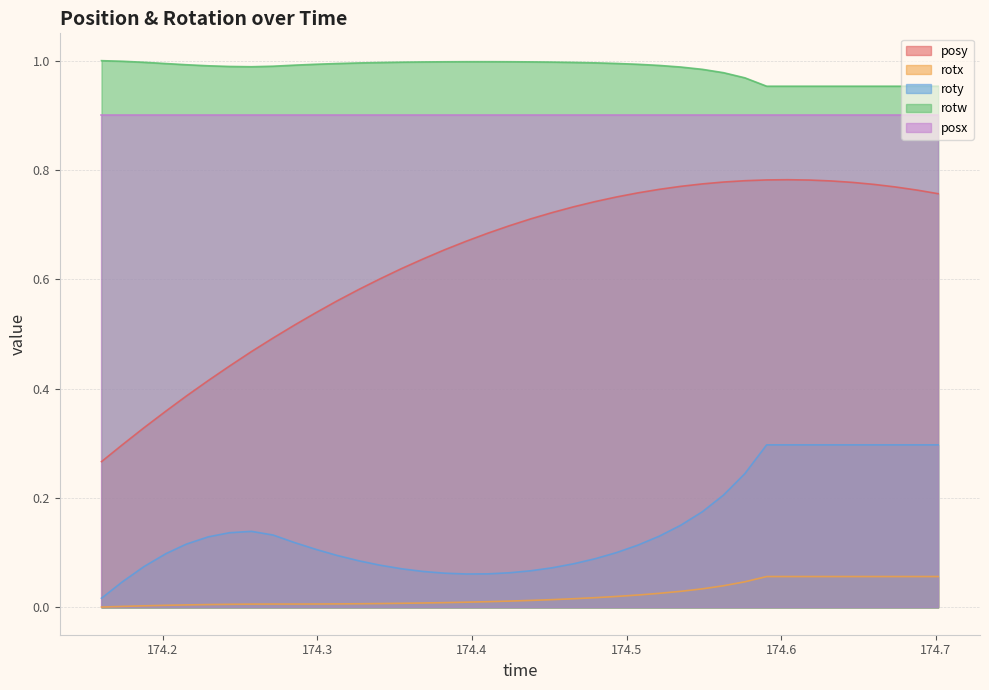

Which series has the widest spread of values?

posy